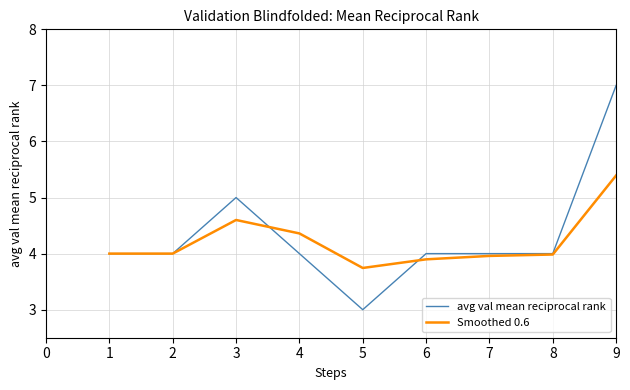

The value of Smoothed 0.6 at 8 is 6.6. True or false?

False